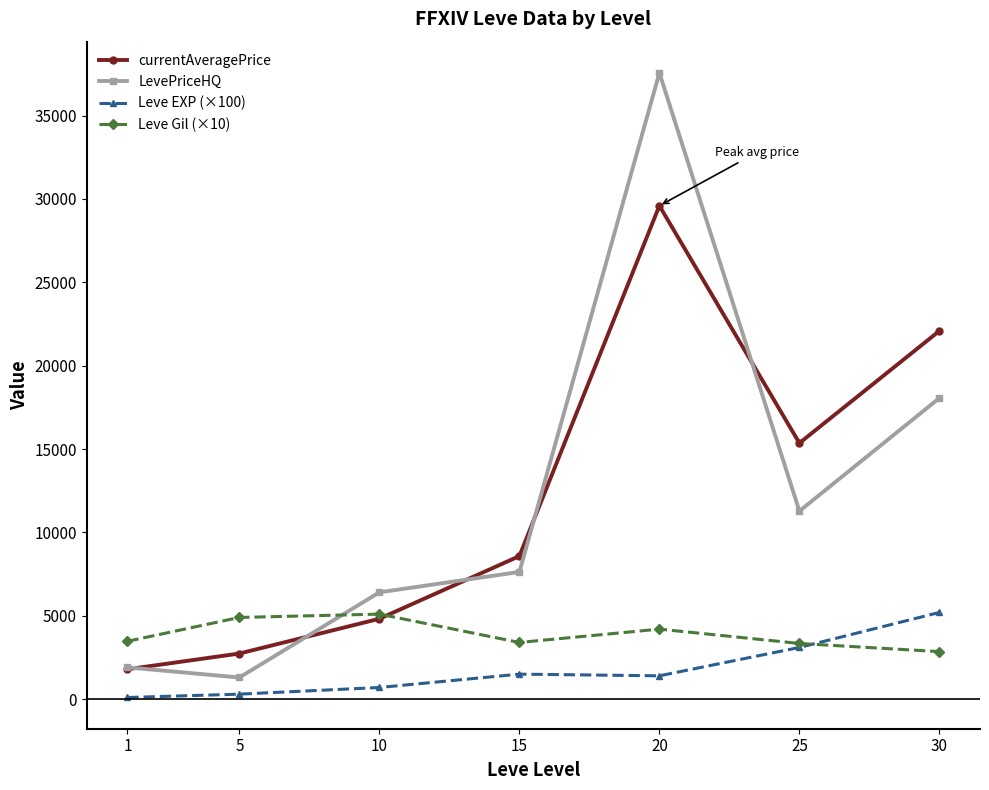

What is the maximum value shown in the chart?

37556